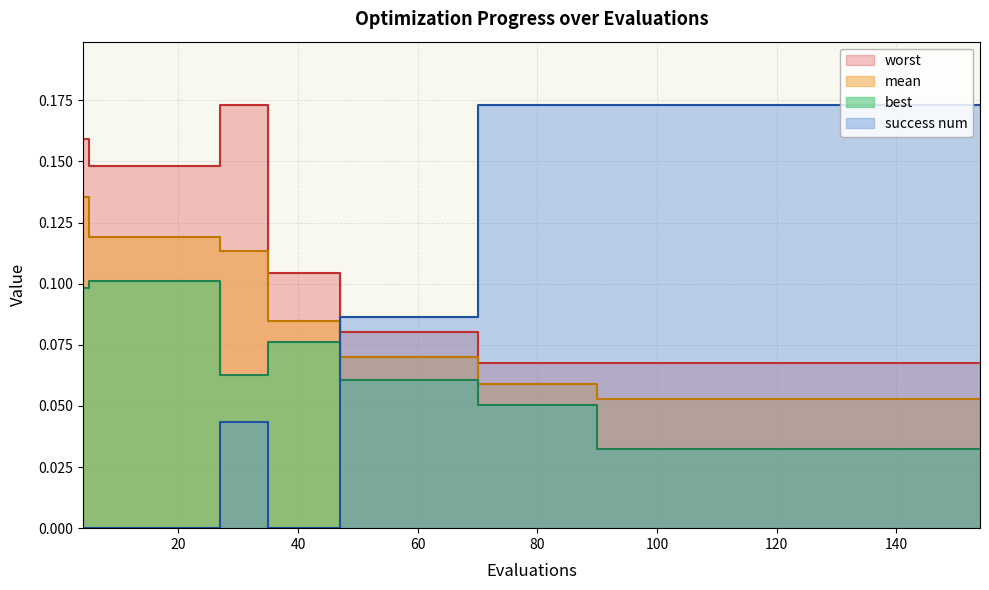

True or false: best and mean cross at least once.

False